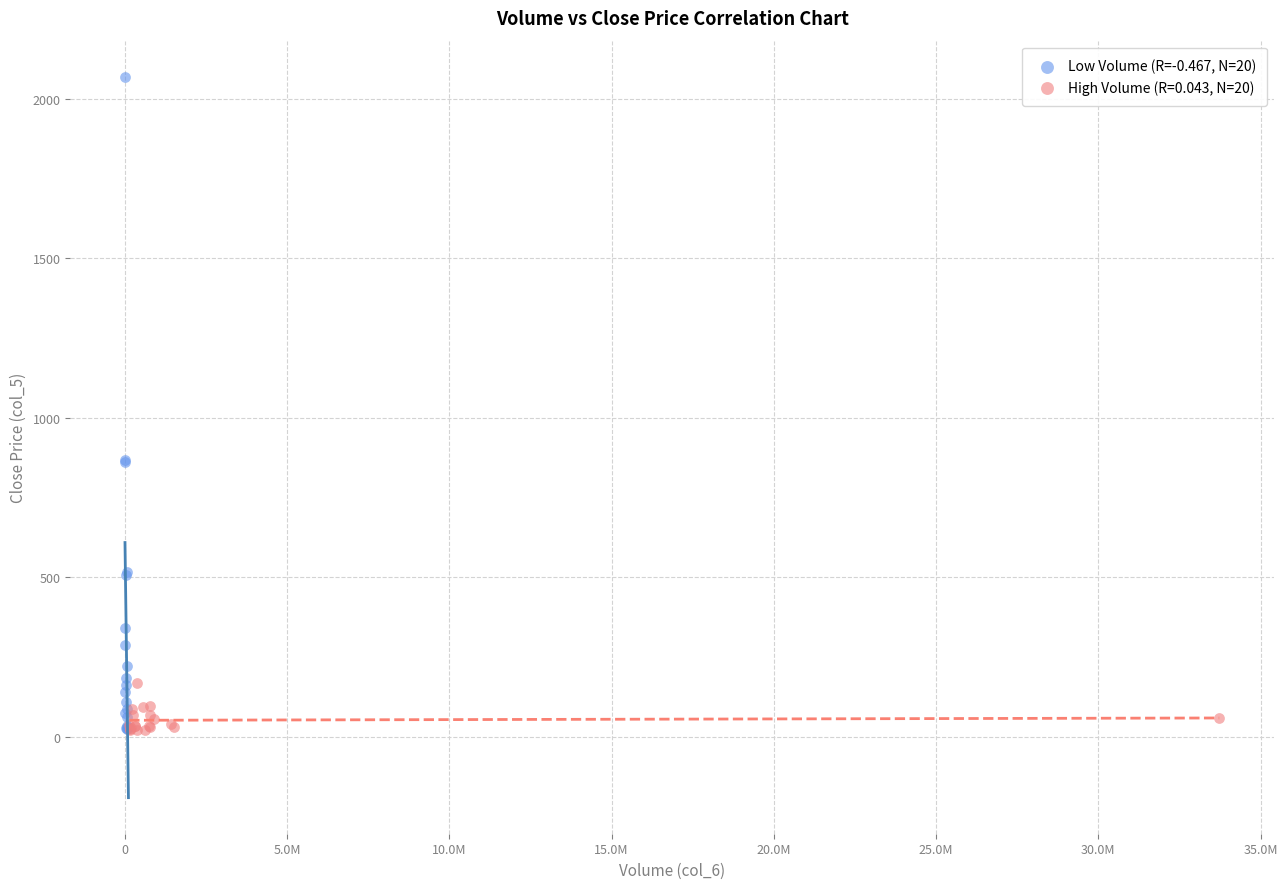

Which series reaches the maximum Y coordinate?

Low Volume (R=-0.467, N=20)